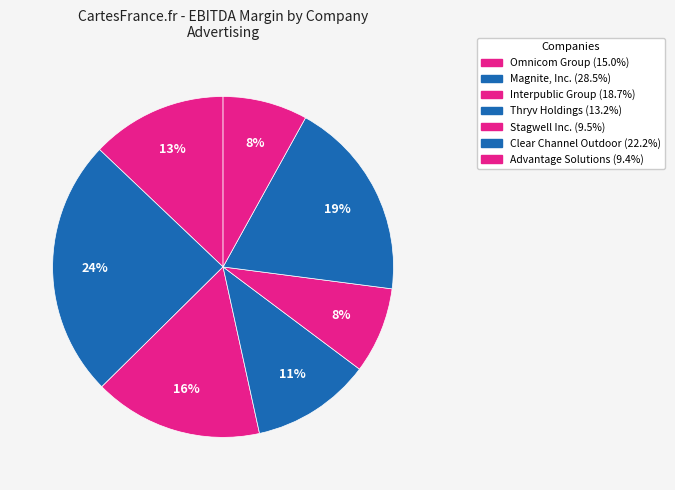

How many segments does this pie chart have?

7